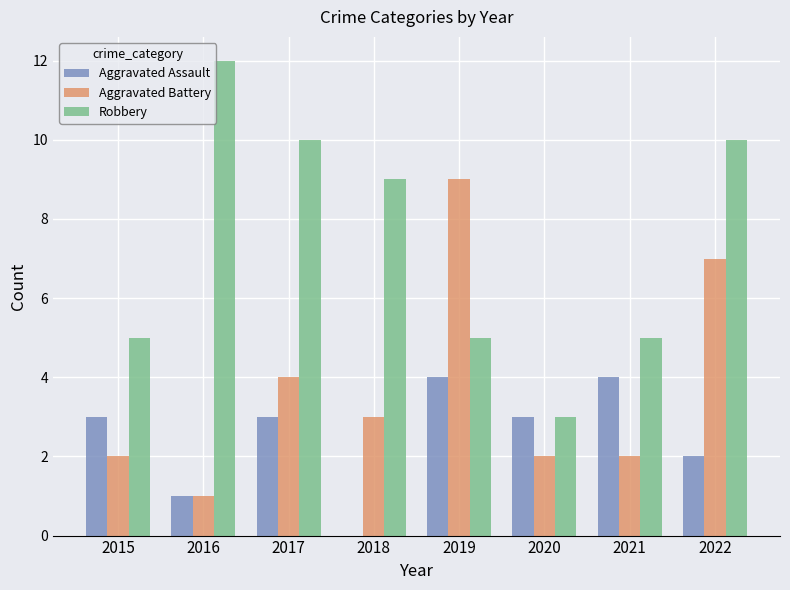

What is the sum of the Robbery values at 2016 and 2019?

17